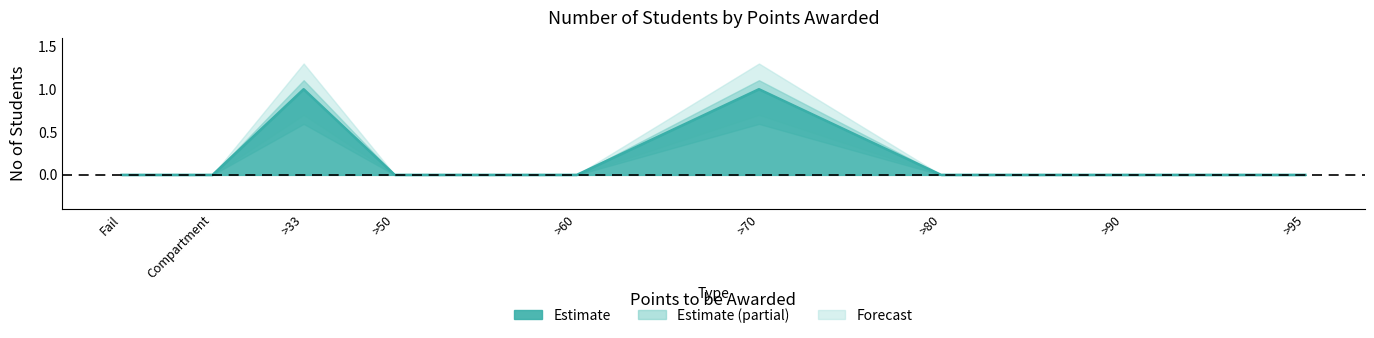

At which category is the sum across all series the highest?

>70